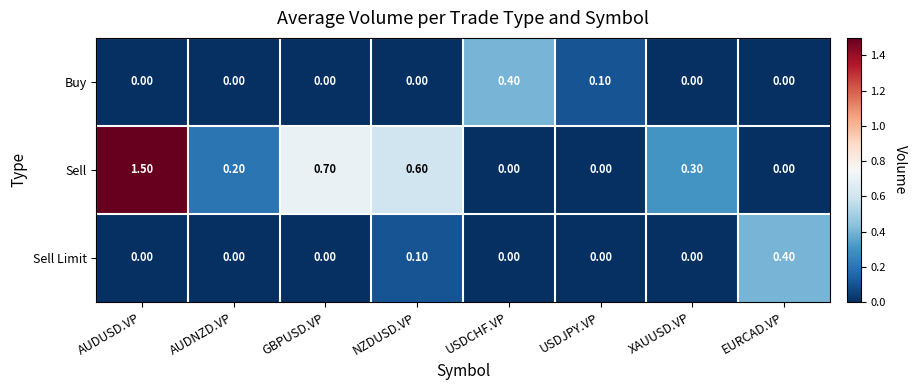

Count the number of categories in the chart.

8